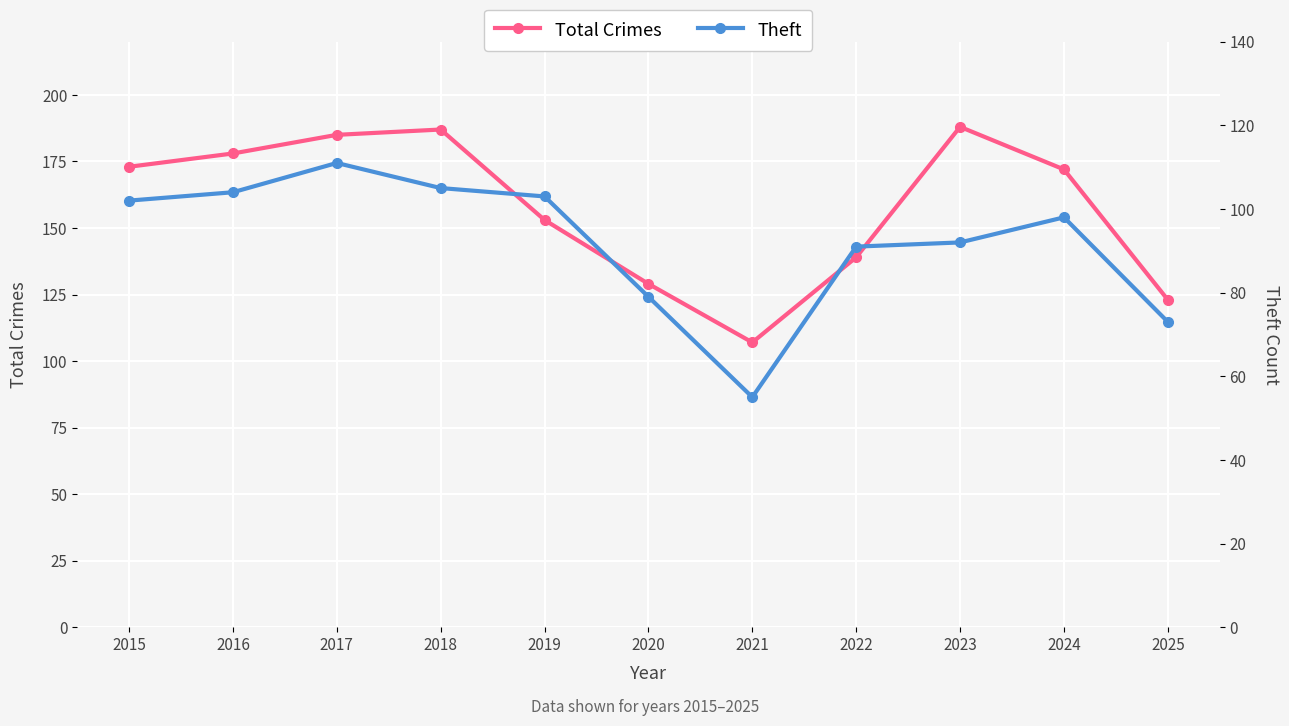

True or false: Total Crimes and Theft intersect in this chart.

False